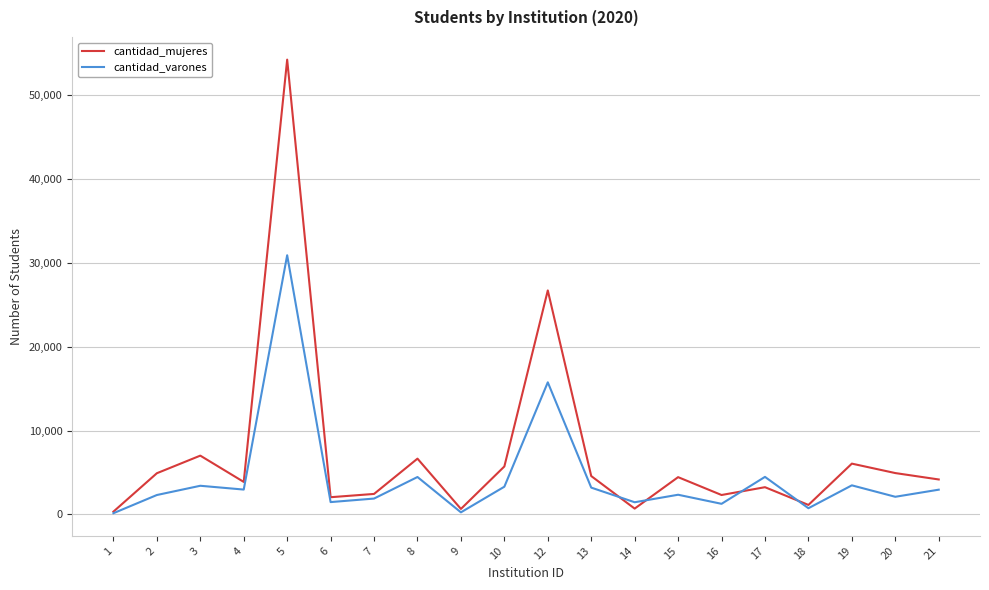

Which series has the largest total across all categories?

cantidad_mujeres